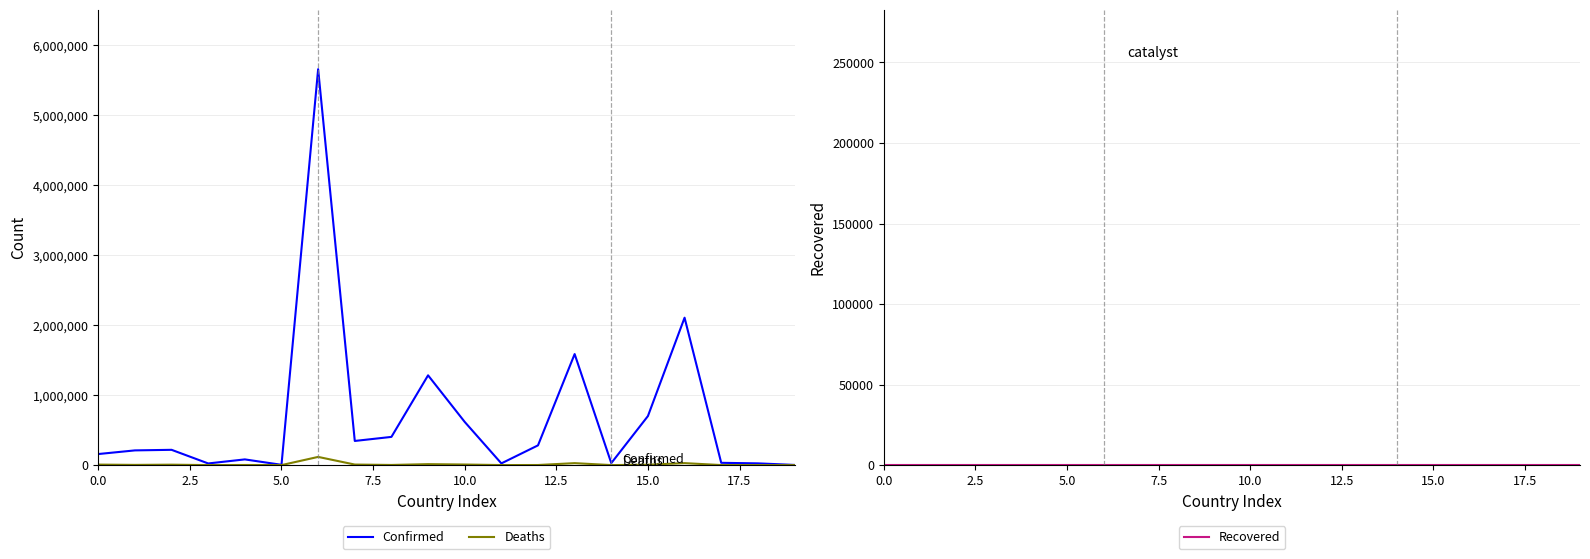

Reading left to right, what are all the values shown in this chart?

Confirmed: 158107	210224	218432	23740	81593	4283	5654408	344980	402949	1282227	616947	24476	282062	1585909	28565	700421	2105343	32840	24935	2660
Deaths: 7356	3217	6276	140	1770	119	117169	7975	2248	13749	8358	717	1394	28076	260	5594	28331	602	161	3
Recovered: 0	0	0	0	0	0	0	0	0	0	0	0	0	0	0	0	0	0	0	0